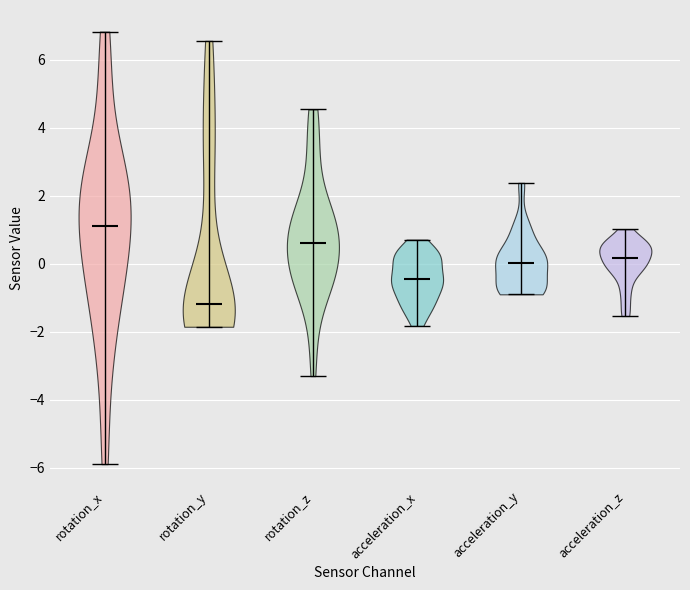

Reading left to right, read every violin against the y-axis: where its median line is, and the lowest and highest points it reaches. The values are not printed on the chart, so give them approximately, as read against the axis.

rotation_x: median line 1.2, lowest point -5.8, highest point 6.8
rotation_y: median line -1.2, lowest point -1.8, highest point 6.6
rotation_z: median line 0.6, lowest point -3.4, highest point 4.6
acceleration_x: median line -0.4, lowest point -1.8, highest point 0.8
acceleration_y: median line 0.0, lowest point -0.8, highest point 2.4
acceleration_z: median line 0.2, lowest point -1.6, highest point 1.0